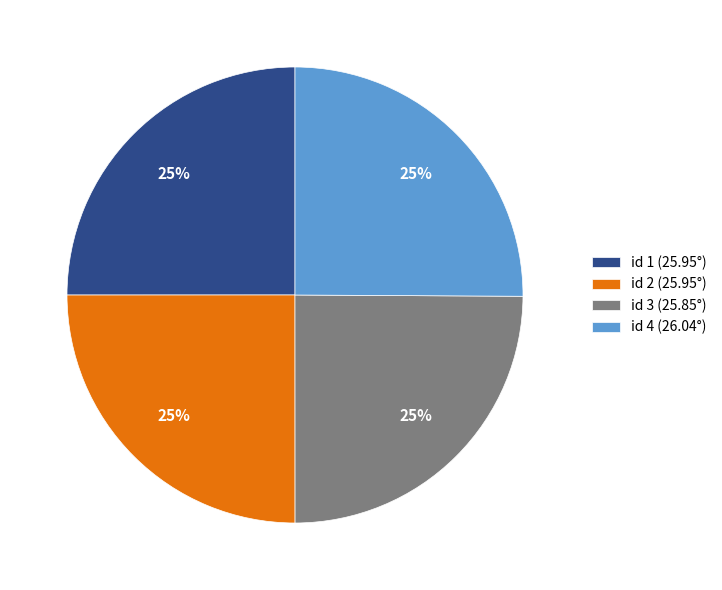

What is the ratio of the value at id 4 (26.04°) to the value at id 1 (25.95°)?

1.0